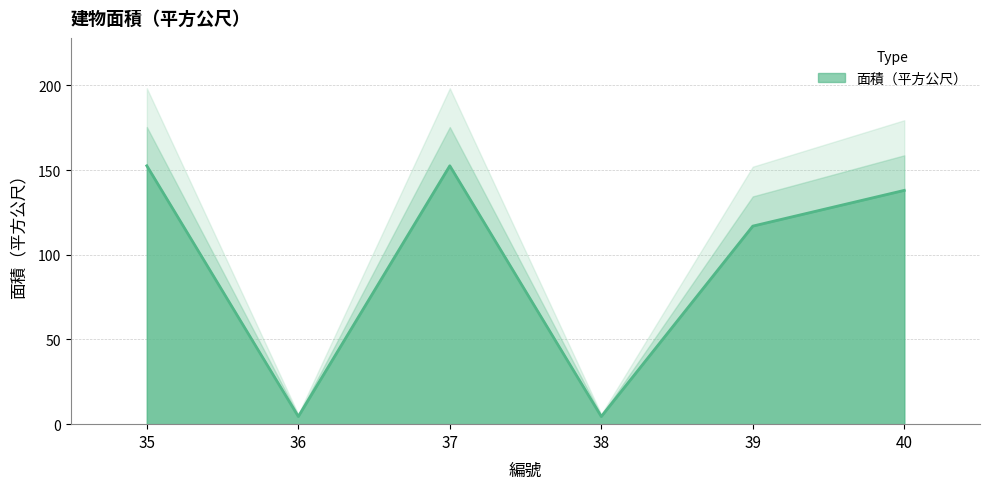

Which has a higher value, 35 or 38?

35